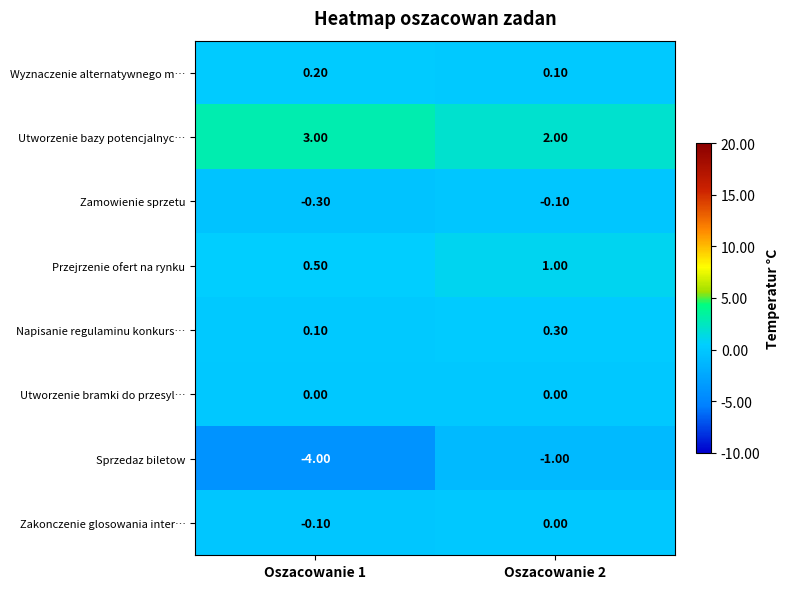

Rank the series at Oszacowanie 1 from highest to lowest value.

Utworzenie bazy potencjalnyc…, Przejrzenie ofert na rynku, Wyznaczenie alternatywnego m…, Napisanie regulaminu konkurs…, Utworzenie bramki do przesyl…, Zakonczenie glosowania inter…, Zamowienie sprzetu, Sprzedaz biletow